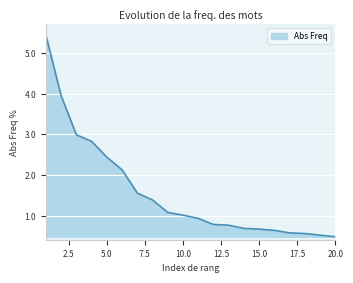

What is the difference between the maximum and minimum values?

4.9